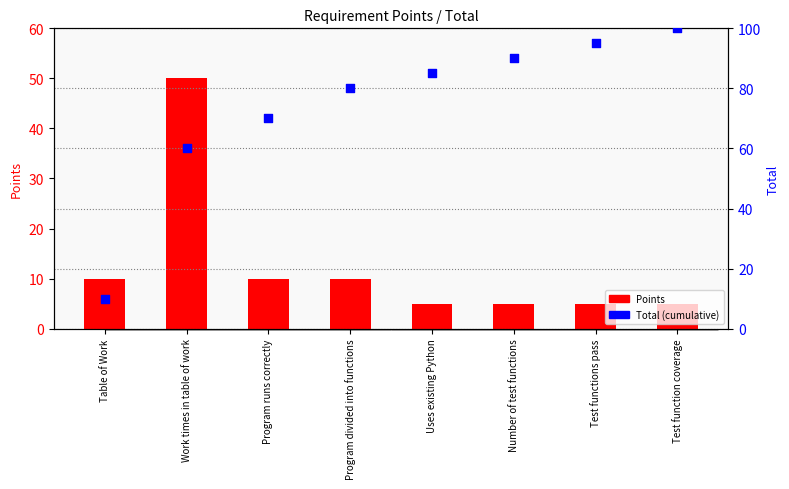

What are all the series names shown in the legend?

Points, Total